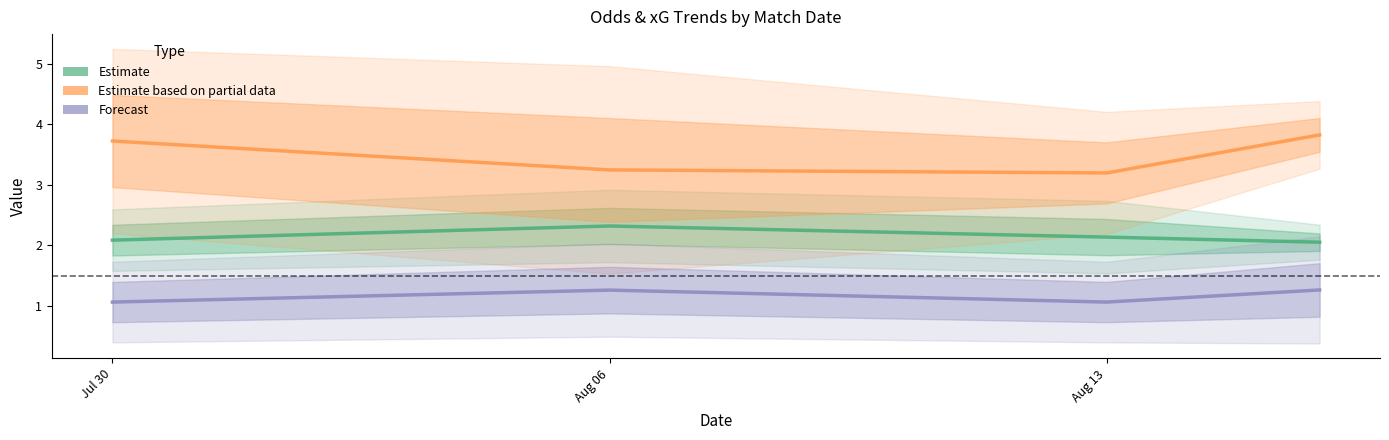

What are all the series names shown in the legend?

Estimate, Estimate based on partial data, Forecast